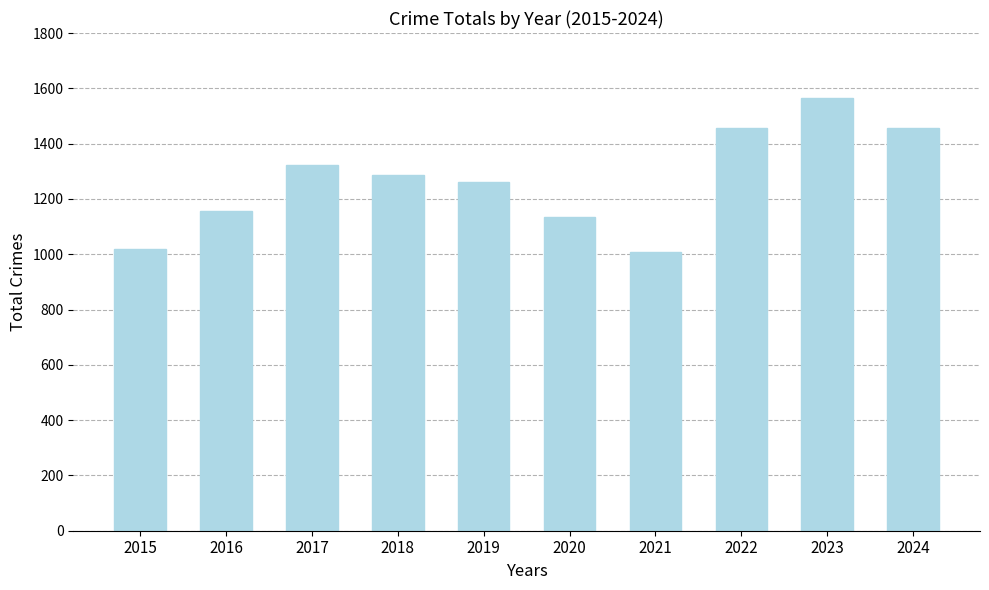

At which label does the data first exceed 1285?

2017